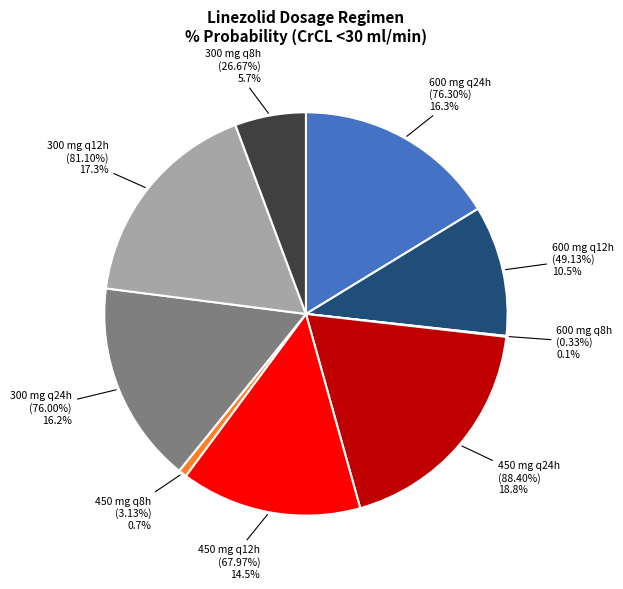

The 600 mg q24h slice represents 16% of the pie. True or false?

True